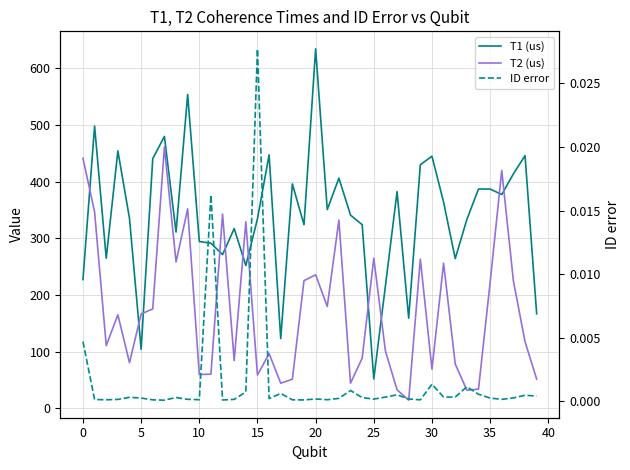

List the series in order of their peak value, lowest first.

ID error, T2 (us), T1 (us)